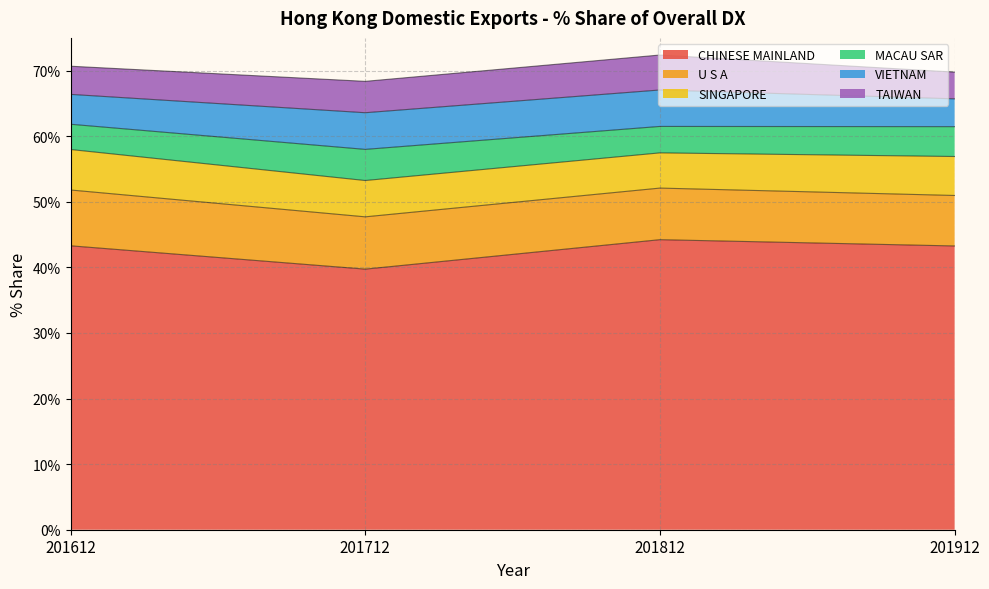

Rank the series at 201612 from lowest to highest value.

MACAU SAR, TAIWAN, VIETNAM, SINGAPORE, U S A, CHINESE MAINLAND